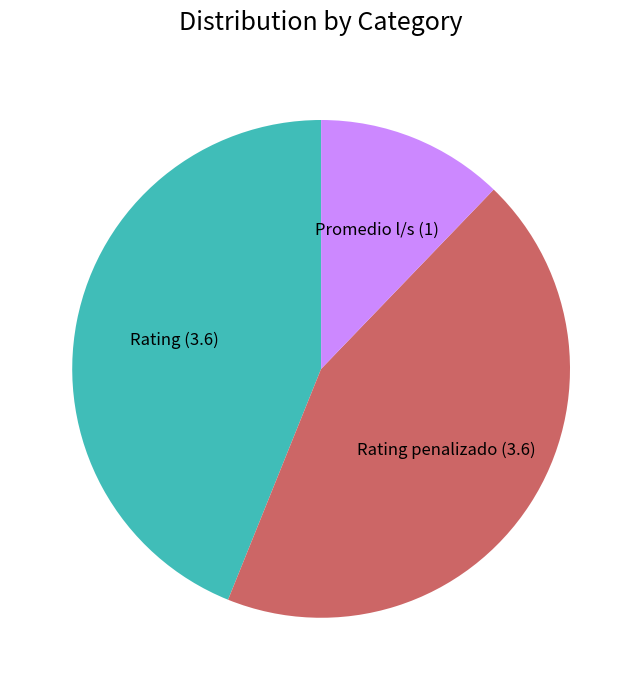

How many segments does this pie chart have?

3